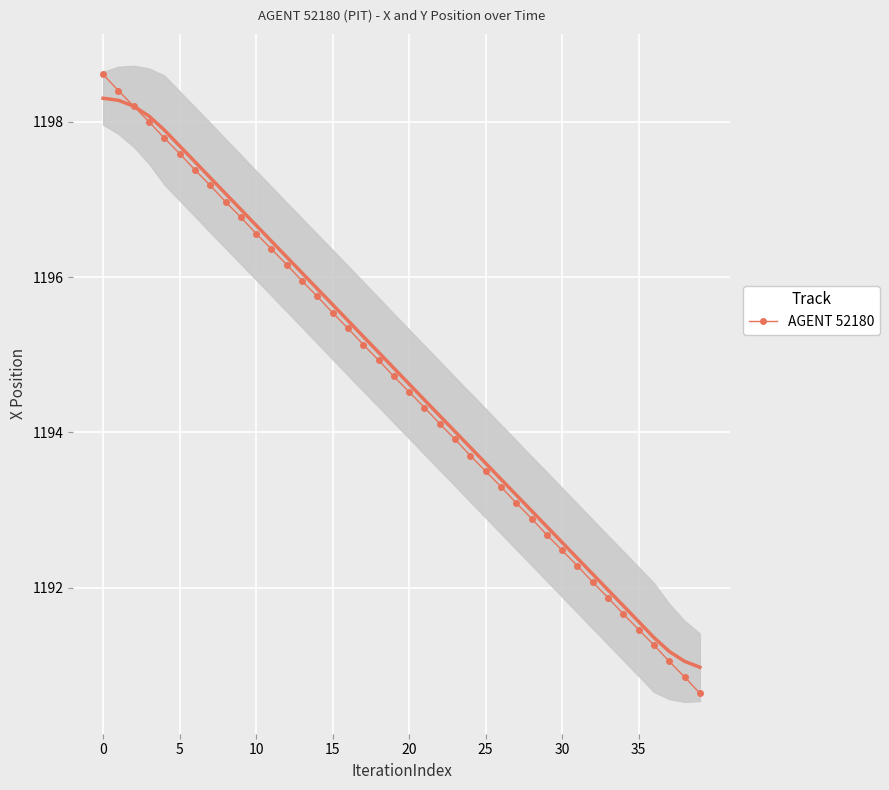

True or false: the data shows 1858.4 at 12.

False